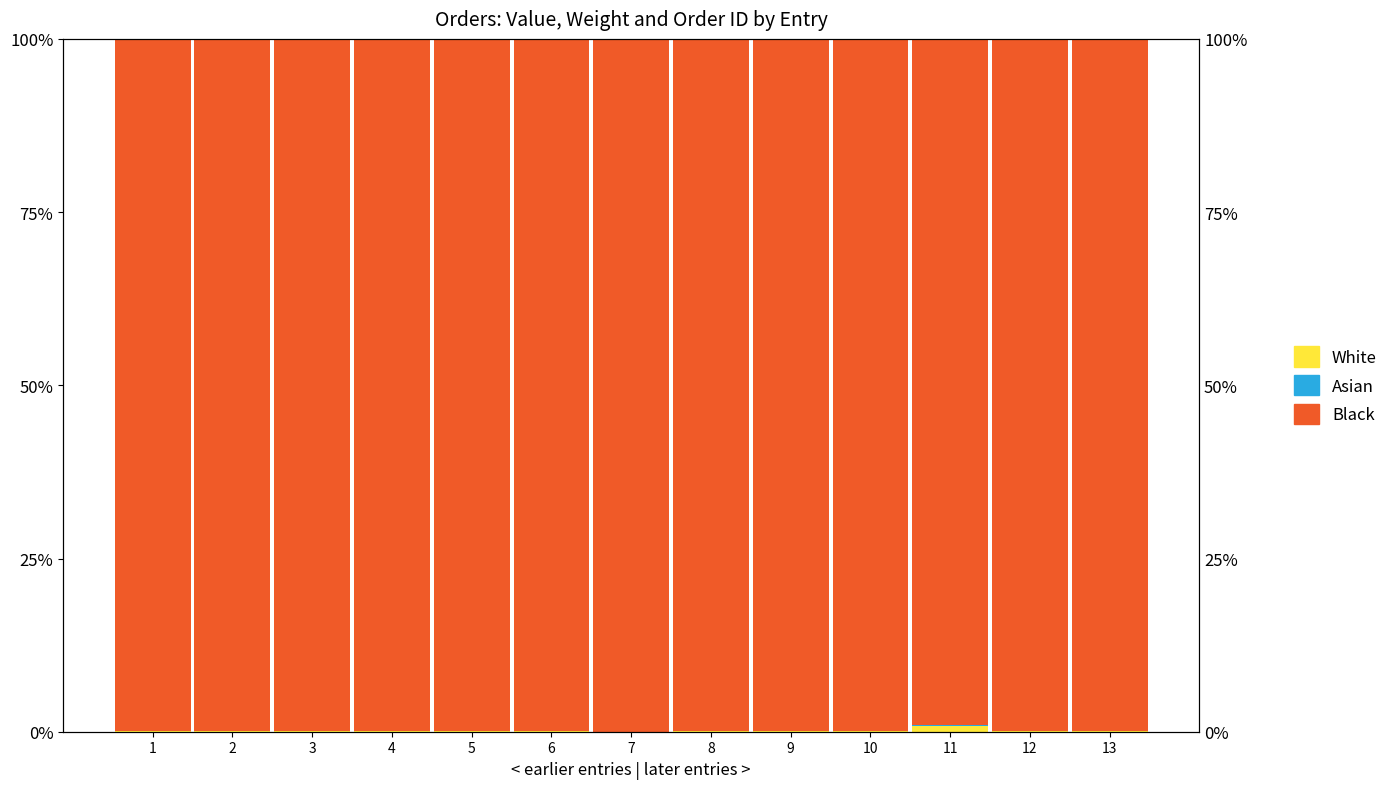

How many bars are there in total?

39